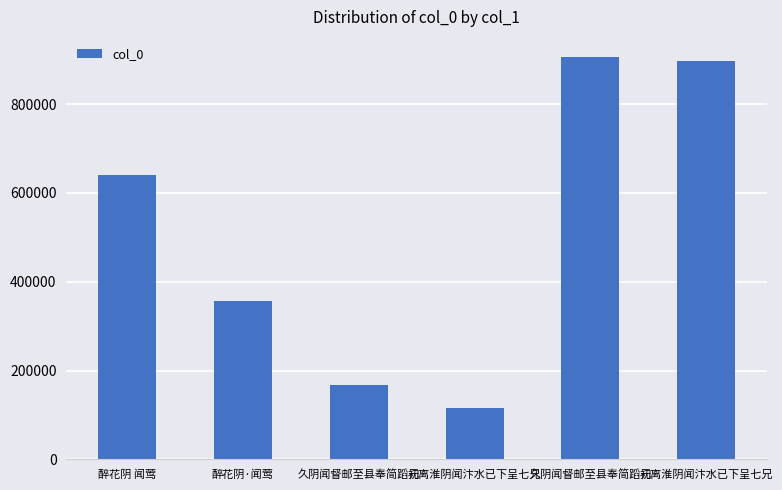

How many bars are there in total?

6